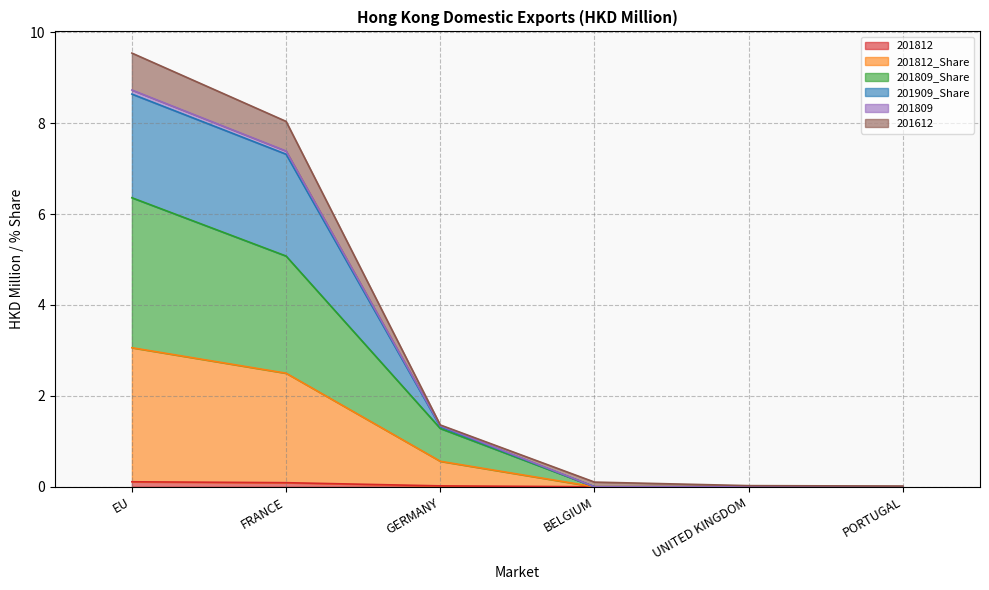

At how many categories does at least one series exceed 4?

2